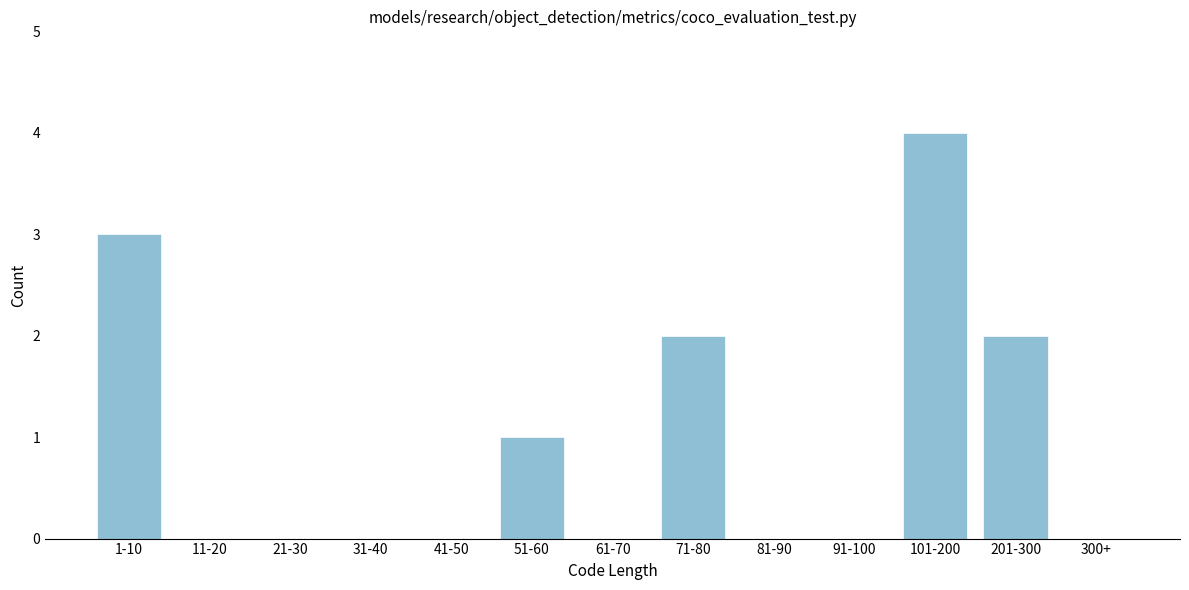

Reading right to left, transcribe all the data shown in this chart.

300+=0	201-300=2	101-200=4	91-100=0	81-90=0	71-80=2	61-70=0	51-60=1	41-50=0	31-40=0	21-30=0	11-20=0	1-10=3